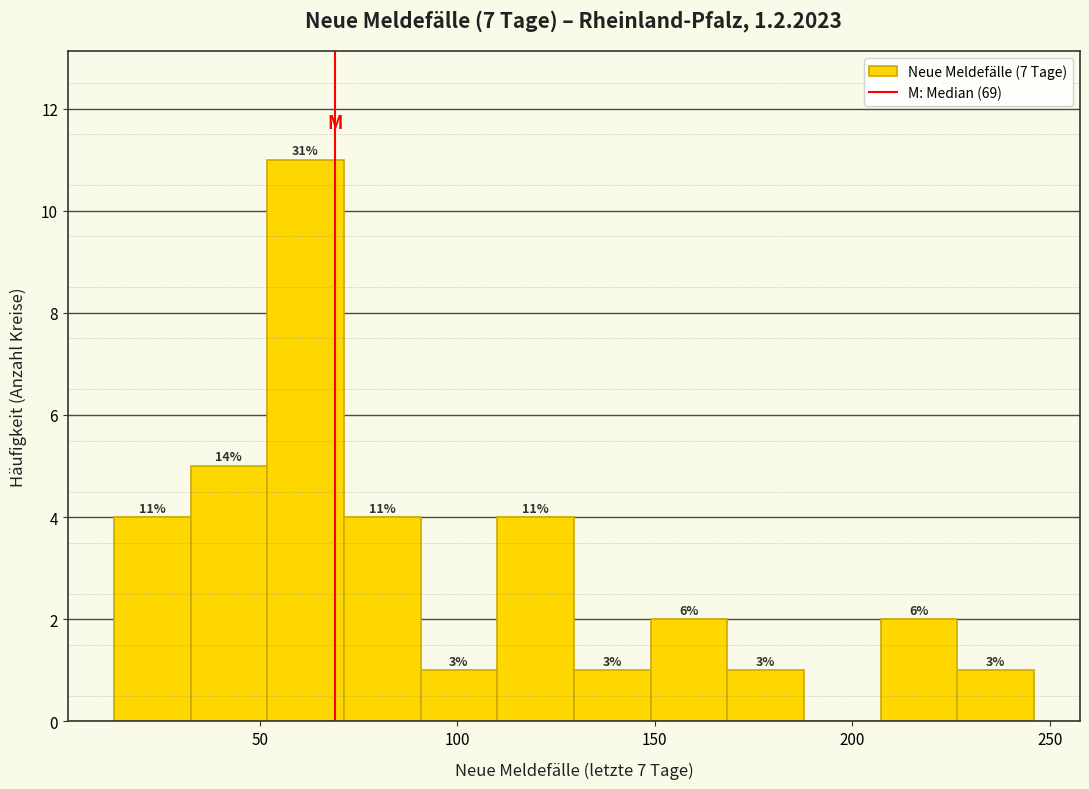

Around what value on the x-axis is the tallest bar? Give the approximate position of its centre, as read against the axis.

60